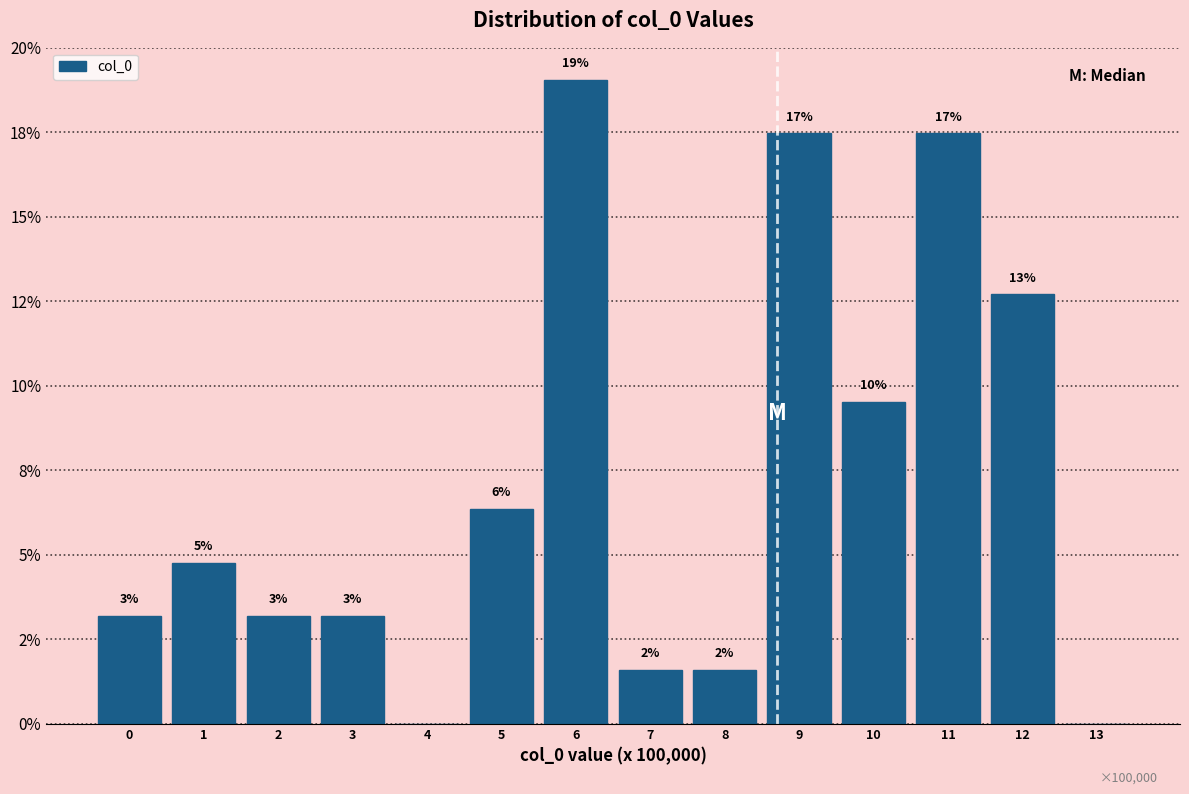

Are the bars horizontal?

No